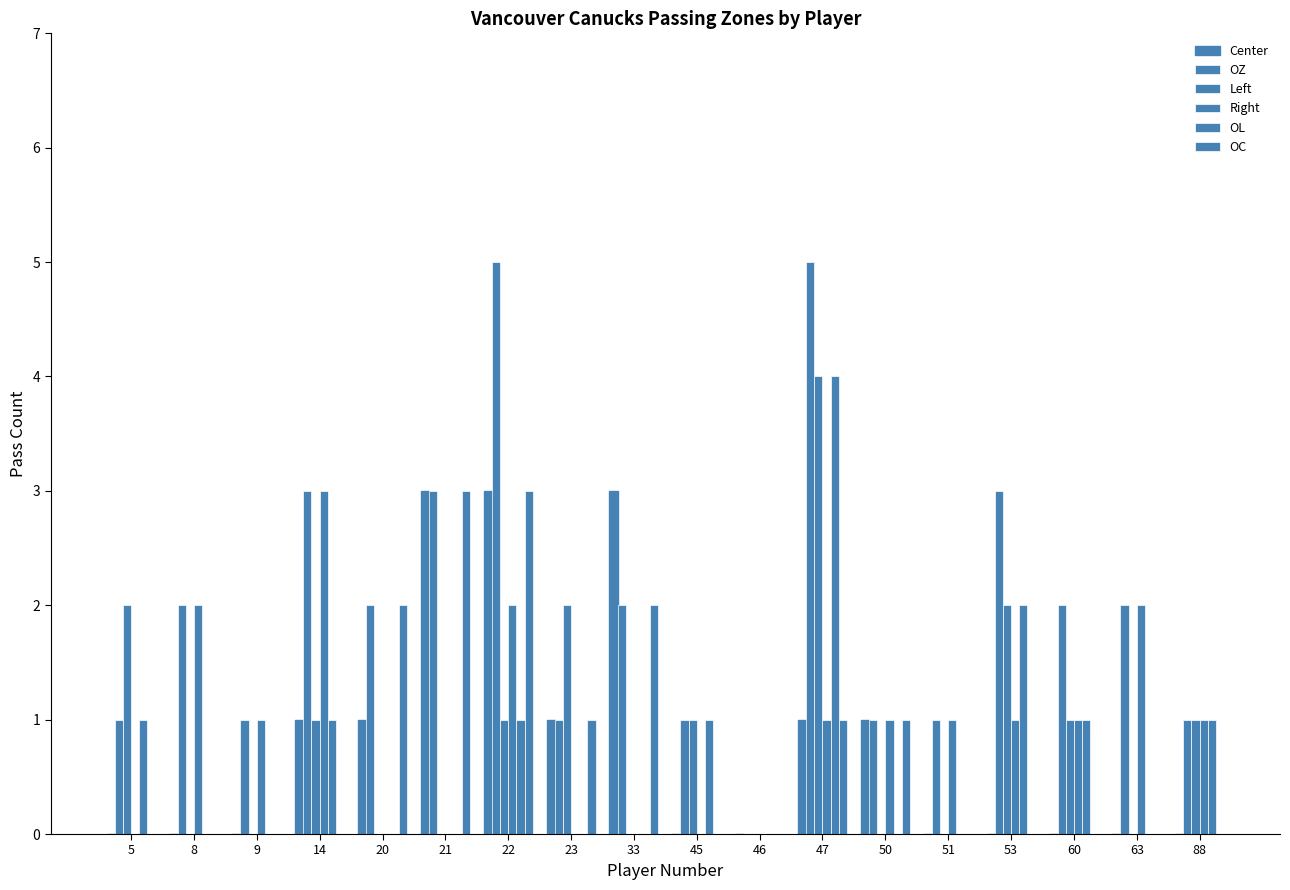

True or false: OZ has a value of 1 at 14.

False